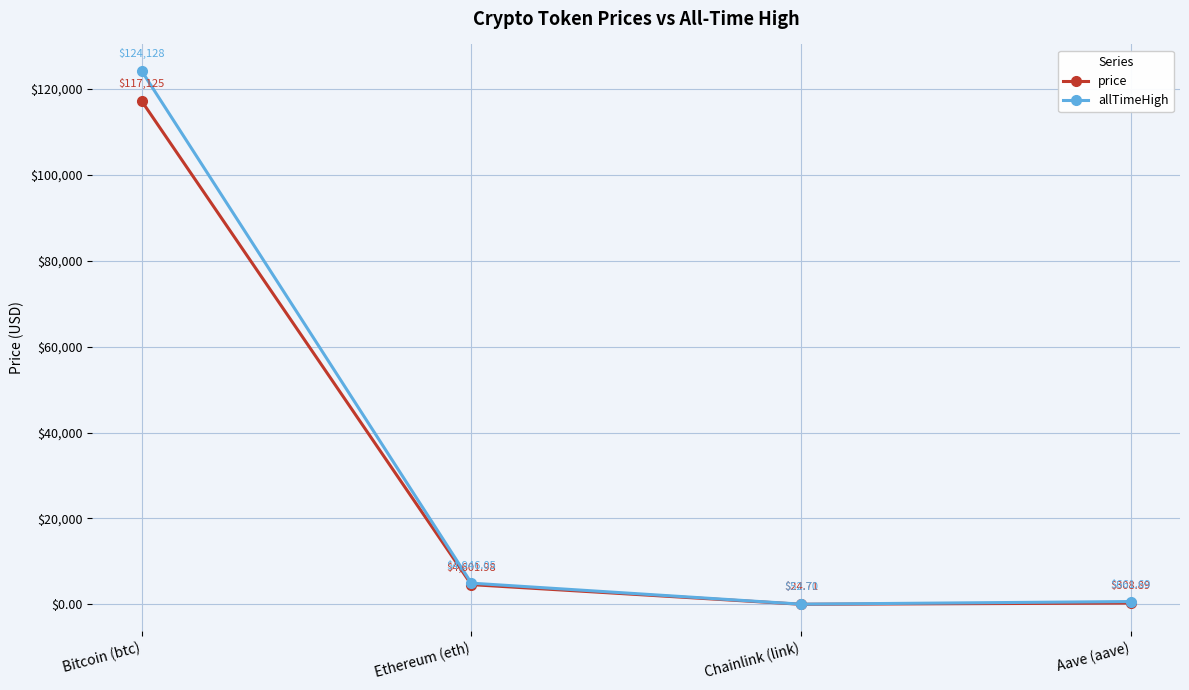

List the series in order of their overall mean, highest first.

allTimeHigh, price